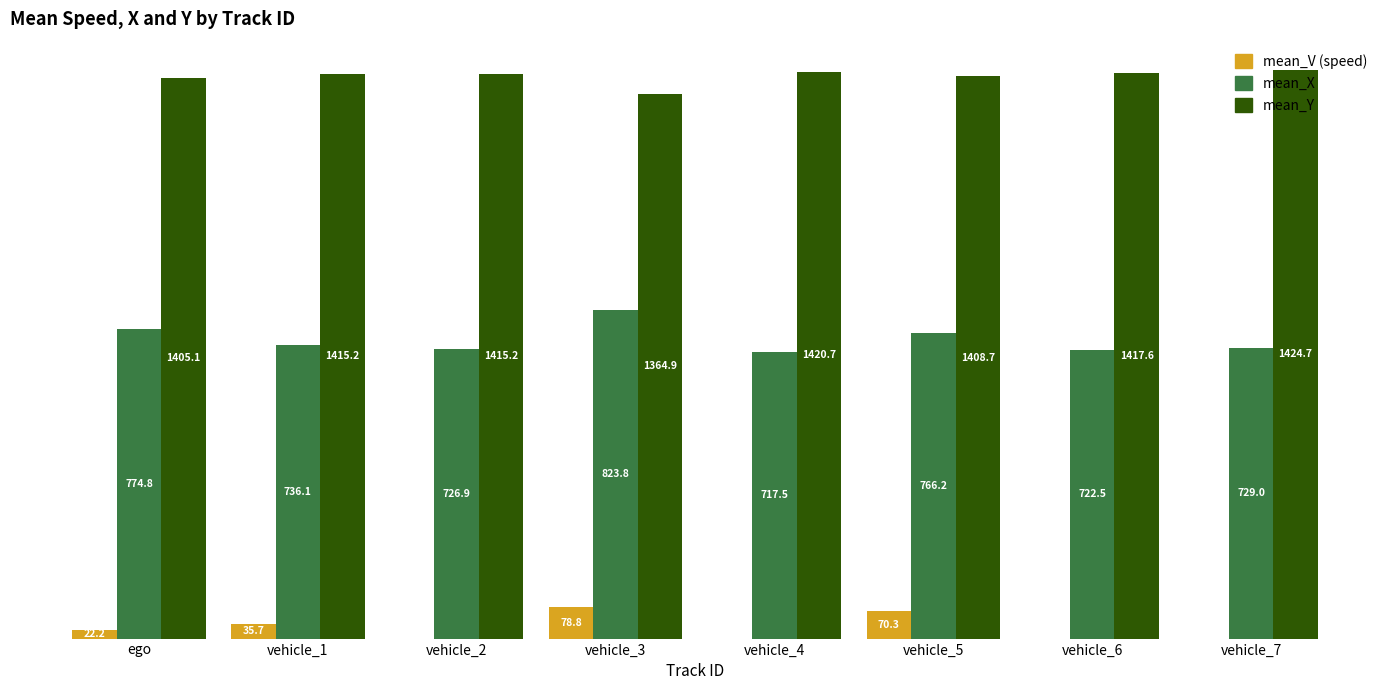

At which category is the sum across all series the highest?

vehicle_3